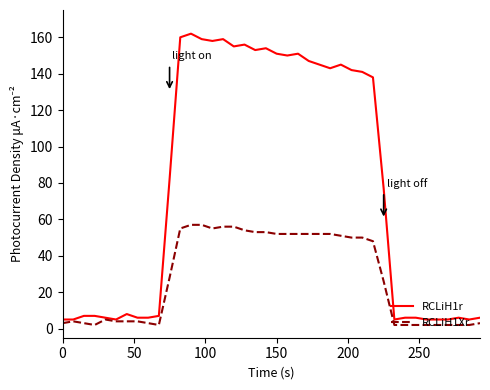

What is the sum of all RCLiH1r values?

3139